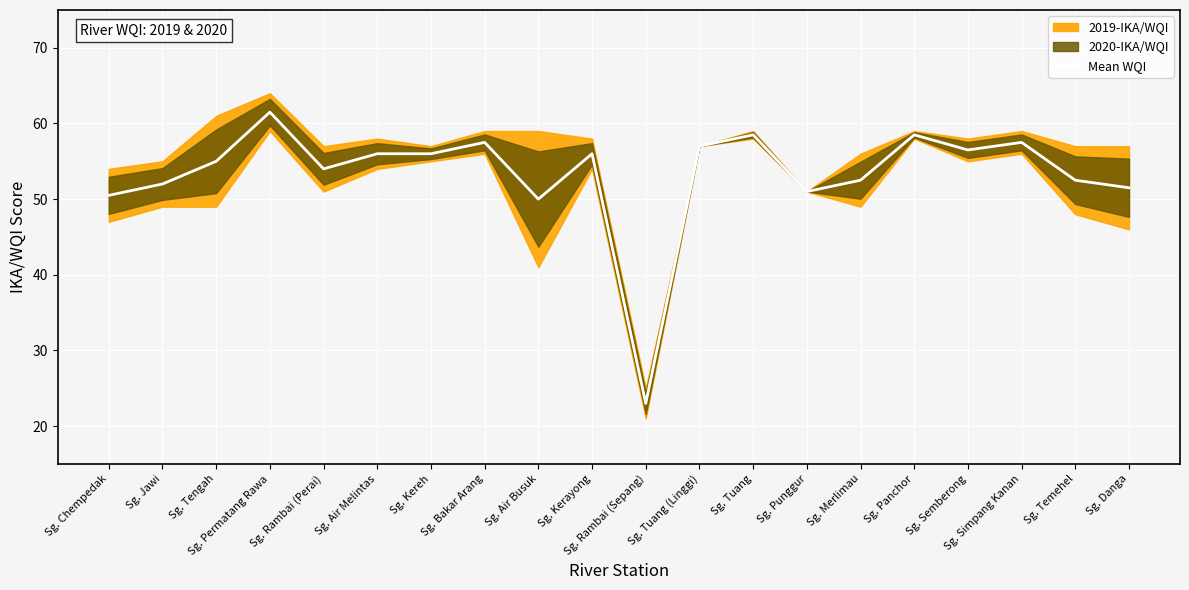

Reading right to left, what are all the values shown in this chart?

Sg. Danga=51.5	Sg. Temehel=52.5	Sg. Simpang Kanan=57.5	Sg. Semberong=56.5	Sg. Panchor=58.5	Sg. Merlimau=52.5	Sg. Punggur=51.0	Sg. Tuang=58.5	Sg. Tuang (Linggi)=57.0	Sg. Rambai (Sepang)=23.0	Sg. Kerayong=56.0	Sg. Air Busuk=50.0	Sg. Bakar Arang=57.5	Sg. Kereh=56.0	Sg. Air Melintas=56.0	Sg. Rambai (Perai)=54.0	Sg. Permatang Rawa=61.5	Sg. Tengah=55.0	Sg. Jawi=52.0	Sg. Chempedak=50.5